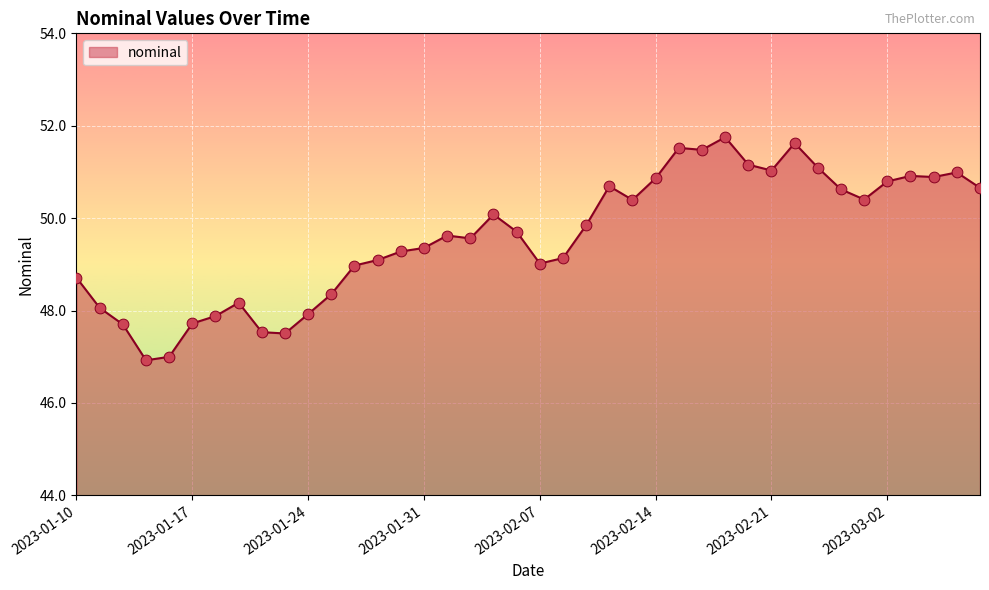

What is the difference between the maximum and minimum values?

4.8